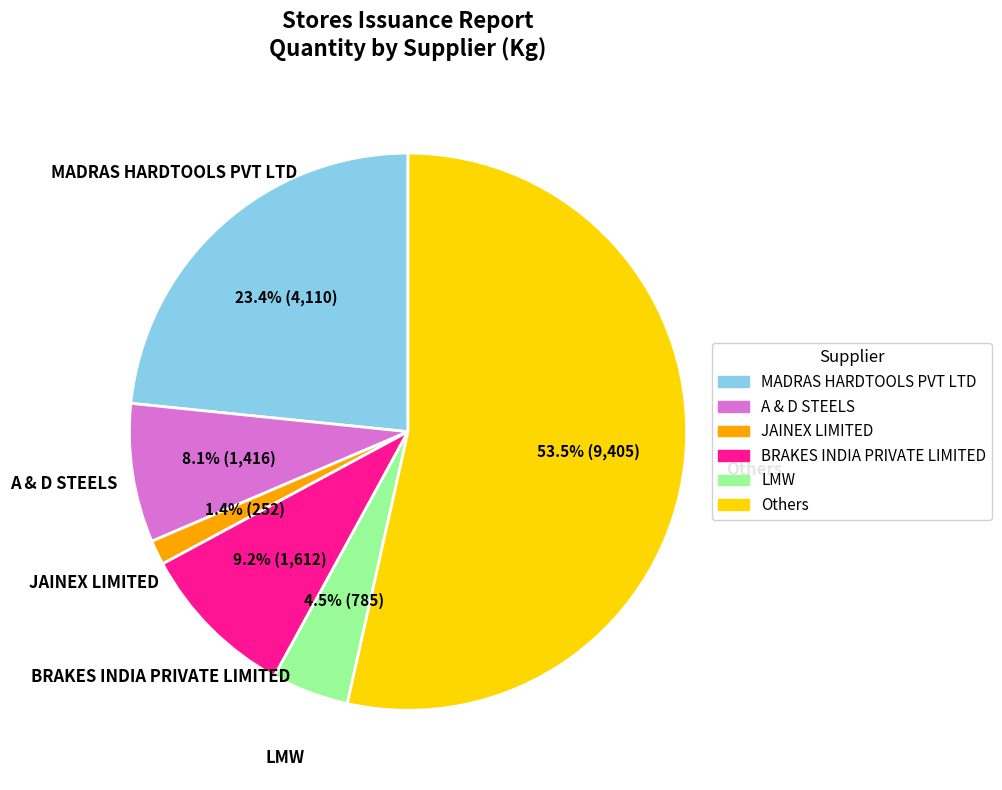

Is there any slice that represents more than half of the pie?

Yes